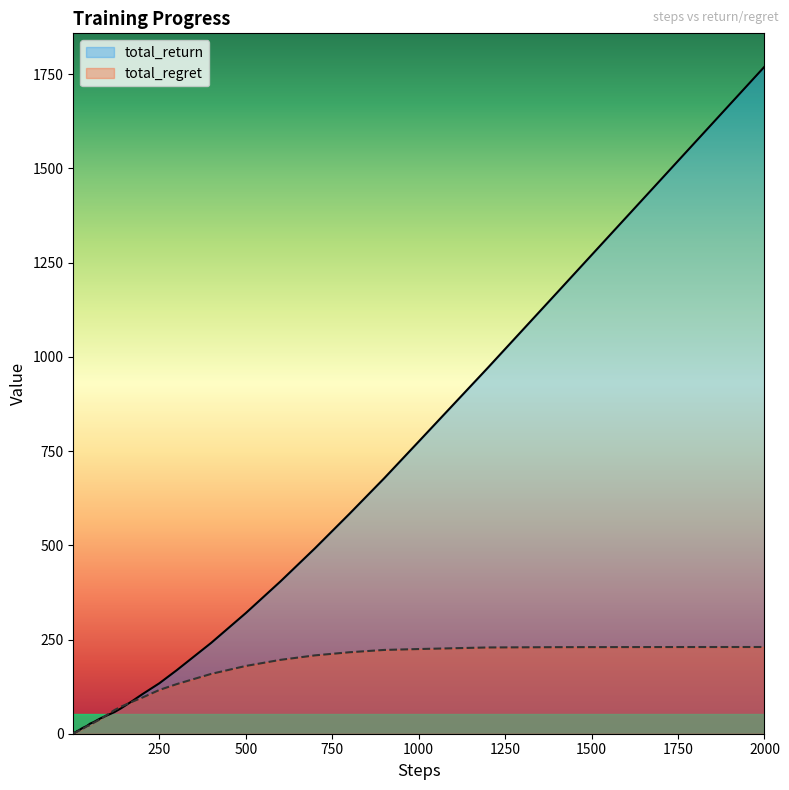

What are all the series names shown in the legend?

total_return, total_regret